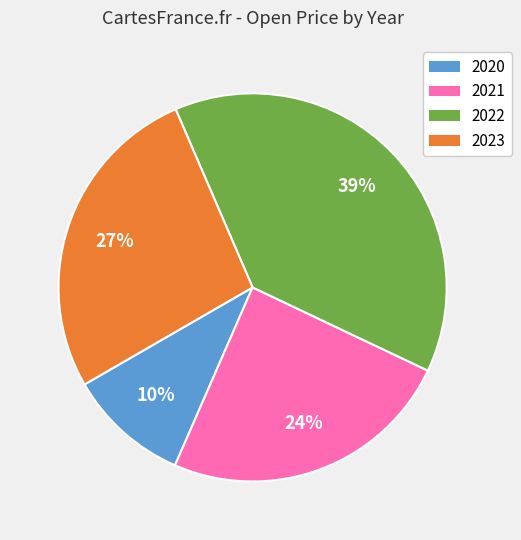

To the nearest percent, what is the average slice percentage?

25%